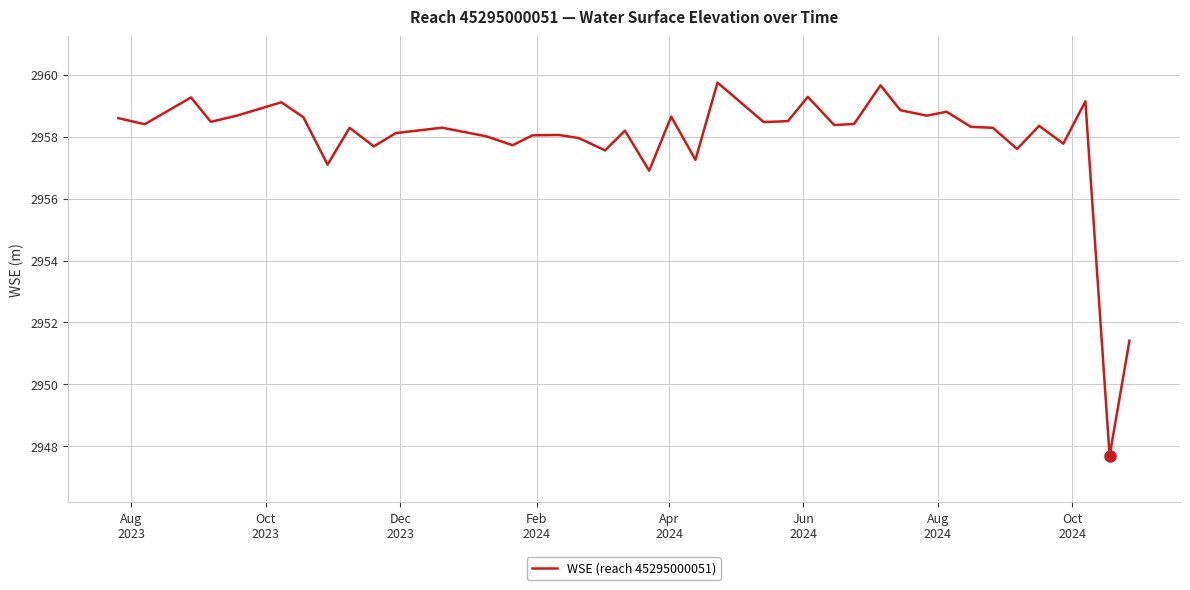

What is the greatest value displayed?

2959.7